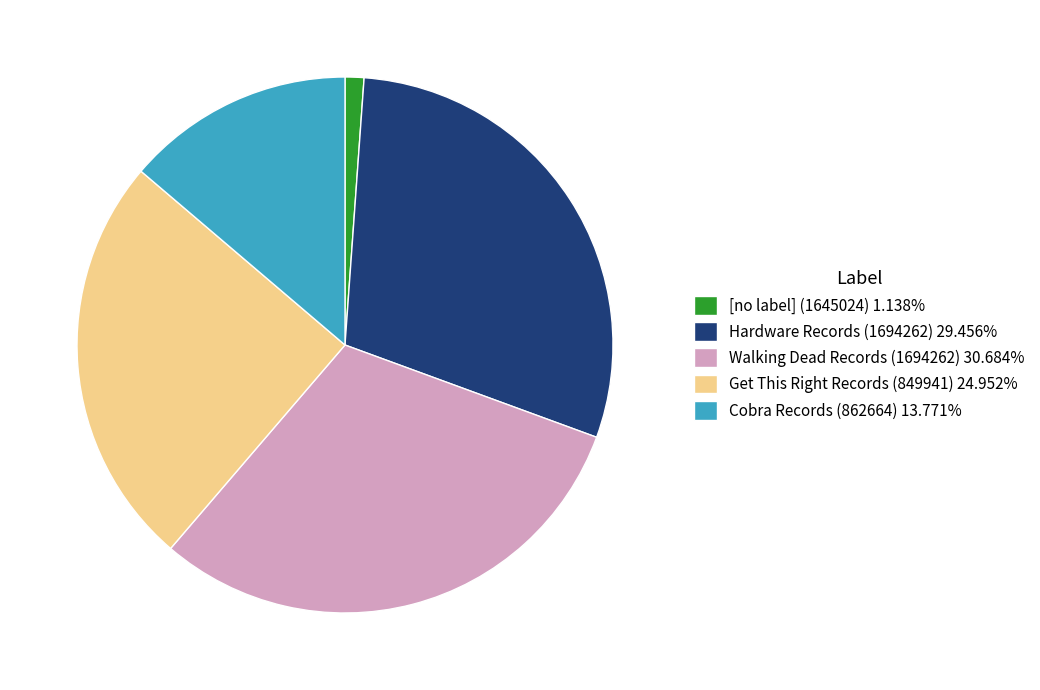

Approximately how many times larger is the value at Walking Dead Records (1694262) compared to Cobra Records (862664)?

2.2